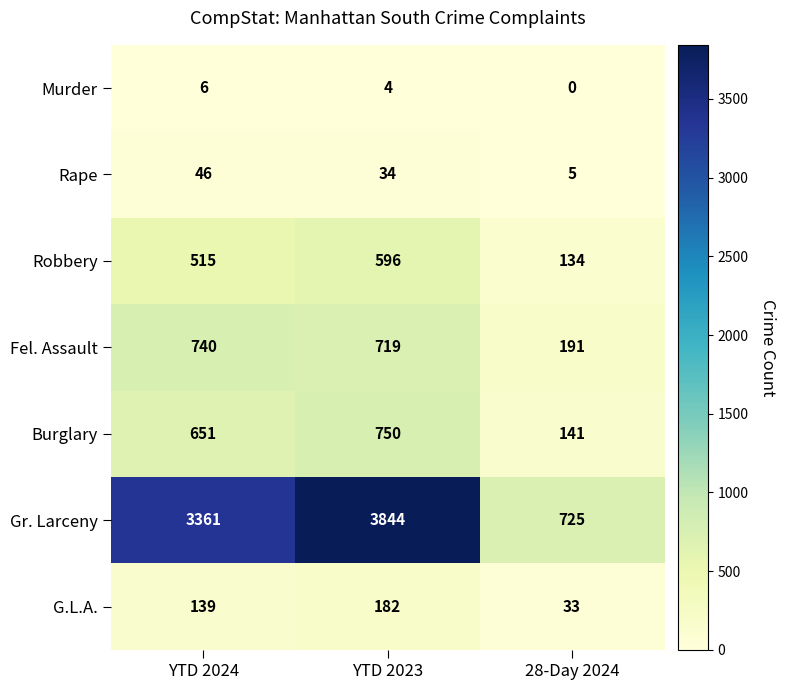

Which category has the lowest value across all series?

28-Day 2024